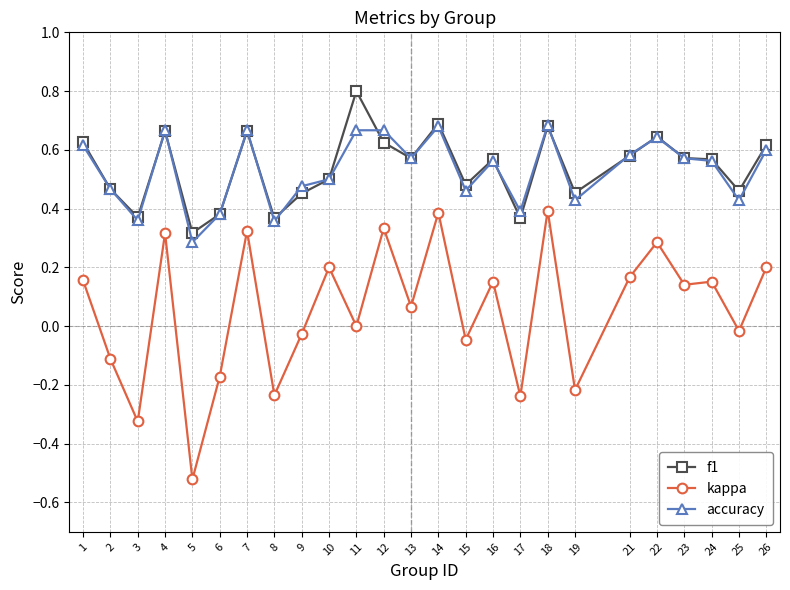

True or false: kappa and f1 cross at least once.

False